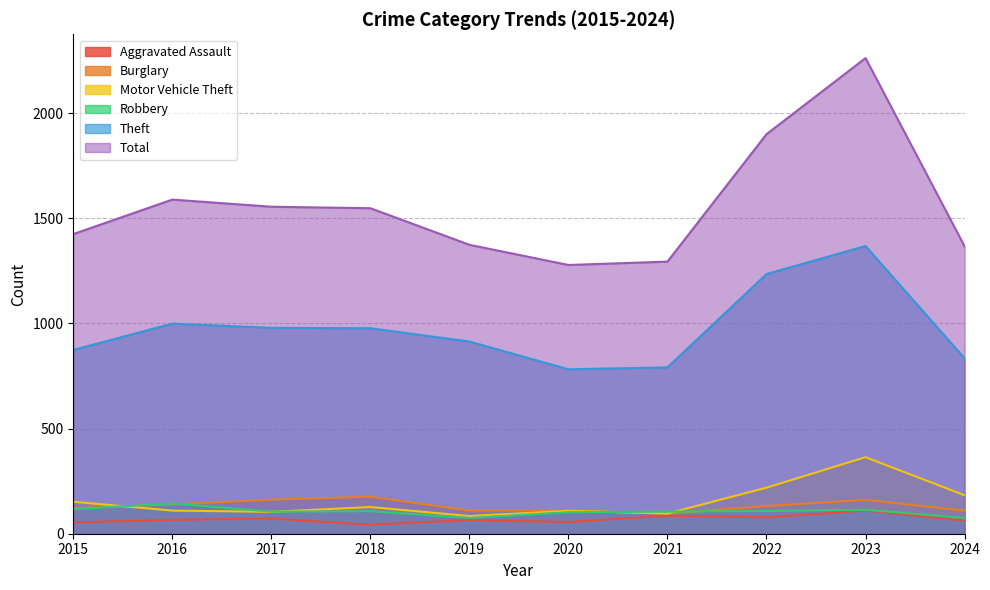

Which has a higher value, 2020 or 2019?

2019